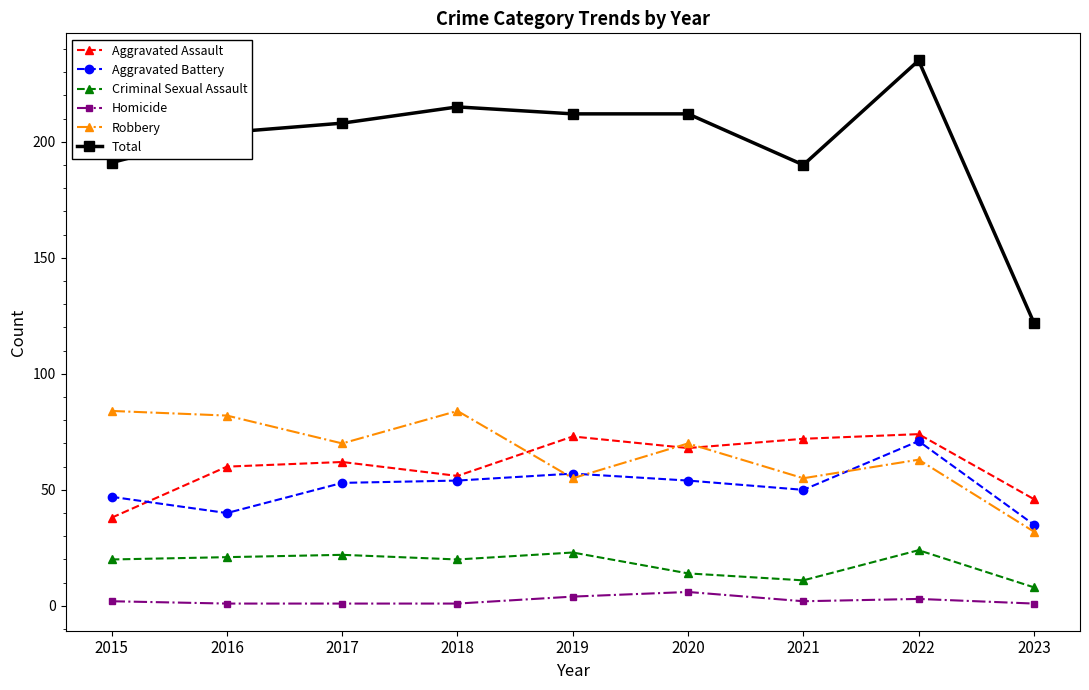

Count the number of categories in the chart.

9